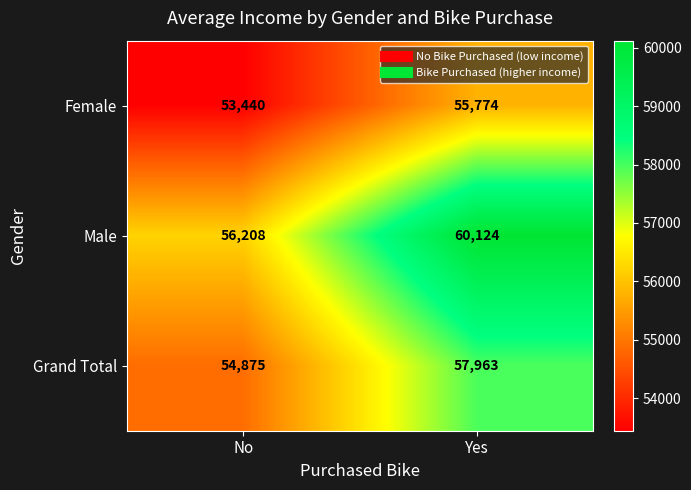

At which category is the sum across all series the highest?

Yes